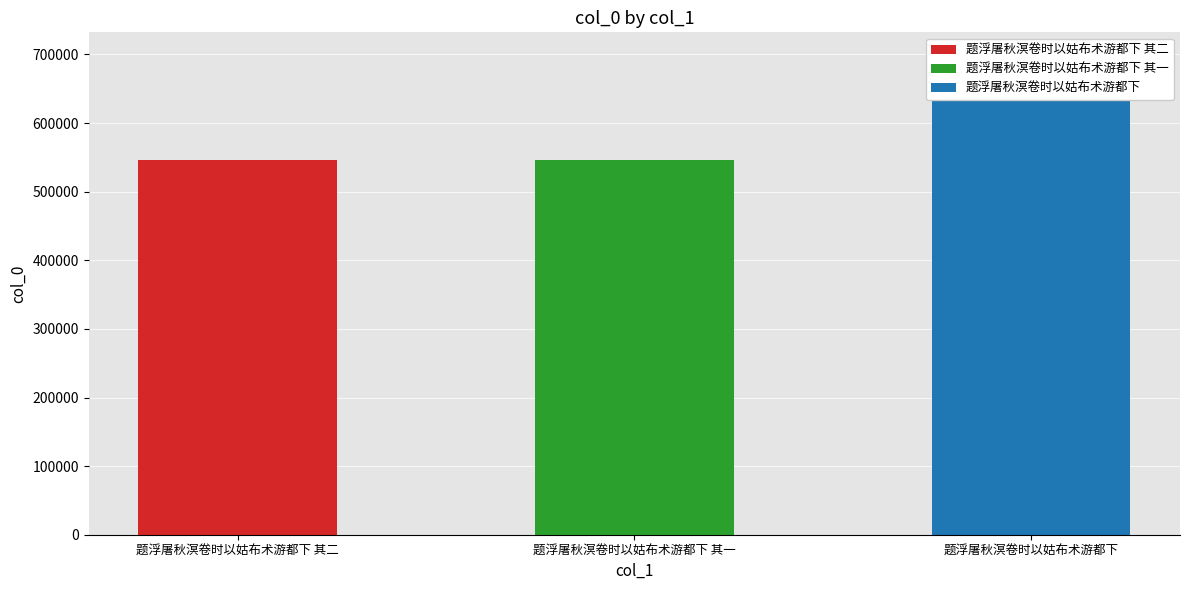

Is it true that the value at 题浮屠秋溟卷时以姑布术游都下 is 1192548?

False